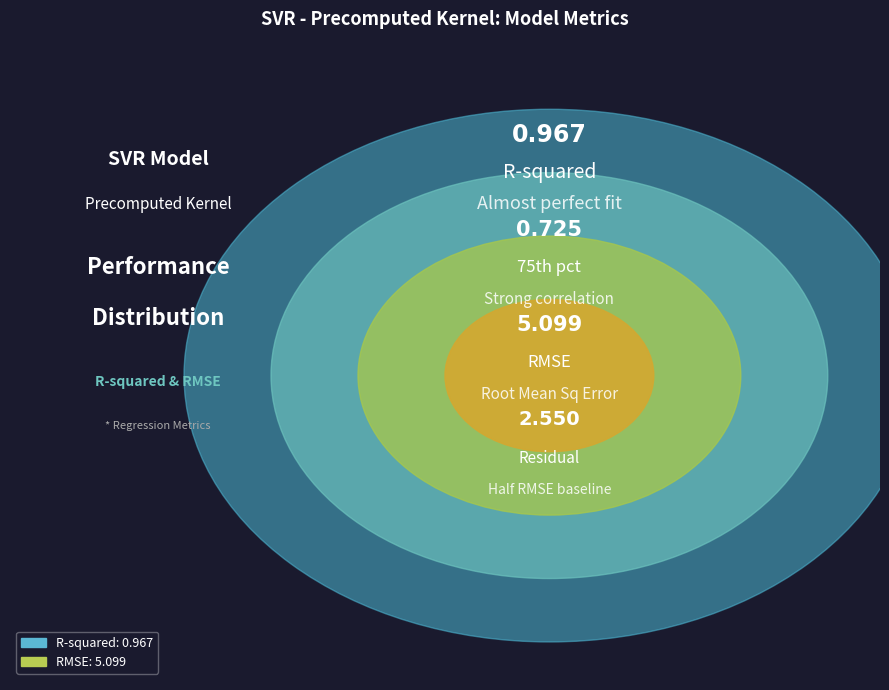

How many segments does this pie chart have?

2